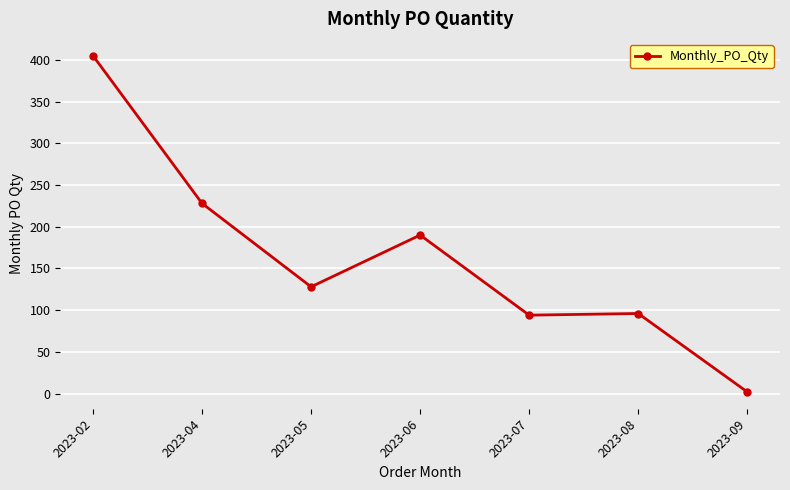

What is the greatest value displayed?

405